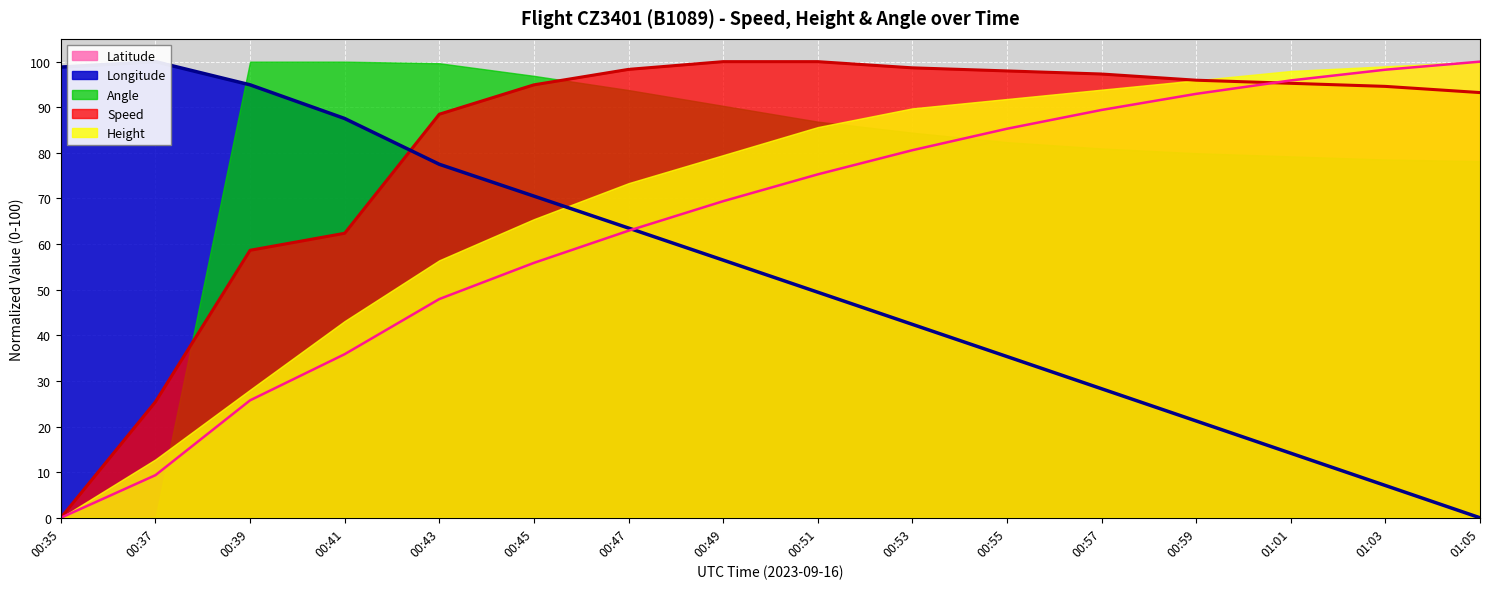

At which label does Speed reach its peak?

00:49